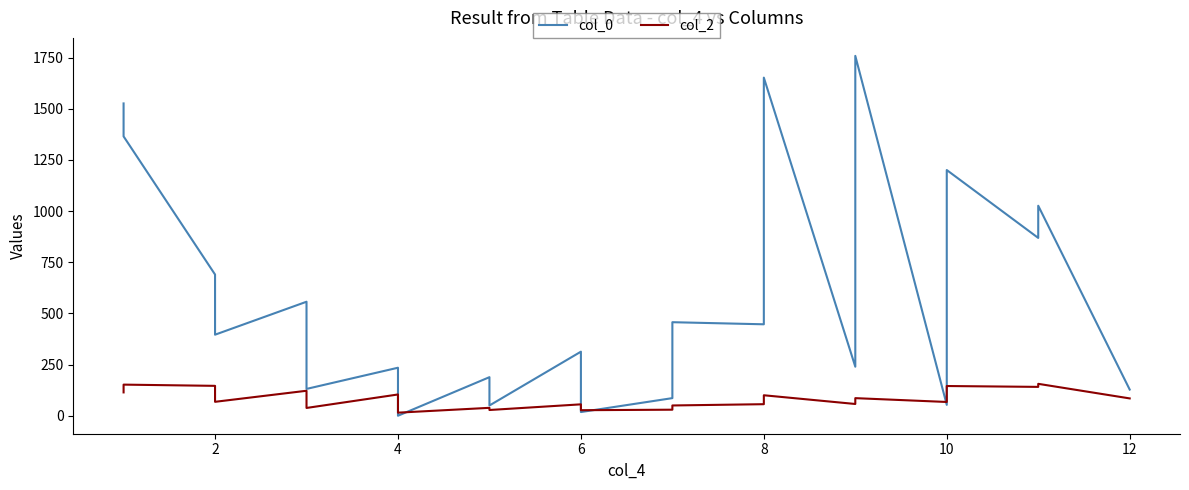

What is the value of the col_2 point at the 19th from the left?

67.2